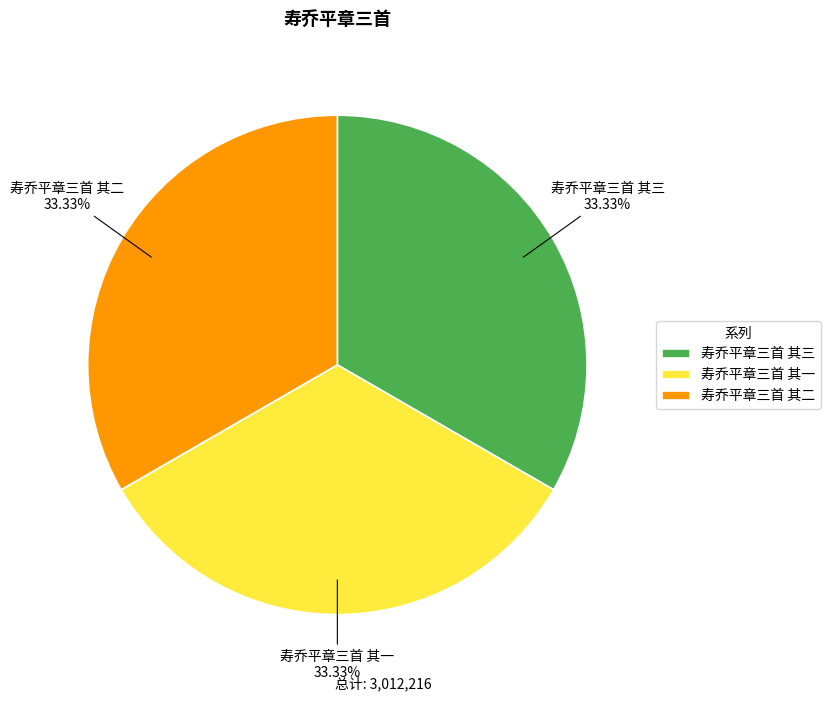

How much of the chart is everything except 寿乔平章三首 其三?

66.7%